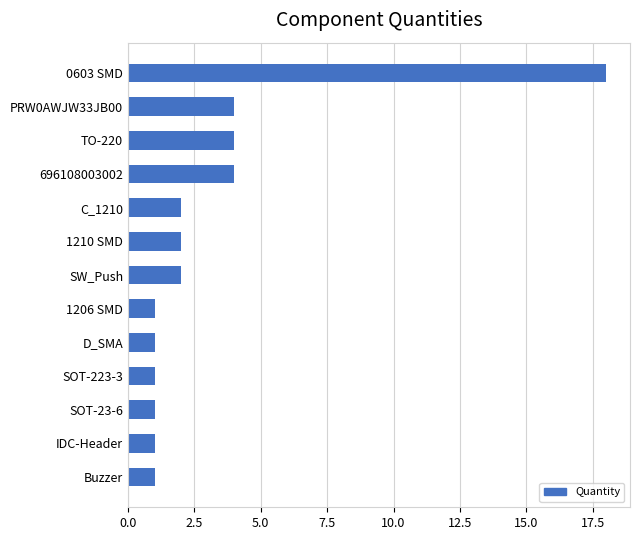

Reading bottom to top, list all the values displayed in this chart.

Buzzer=1	IDC-Header=1	SOT-23-6=1	SOT-223-3=1	D_SMA=1	1206 SMD=1	SW_Push=2	1210 SMD=2	C_1210=2	696108003002=4	TO-220=4	PRW0AWJW33JB00=4	0603 SMD=18